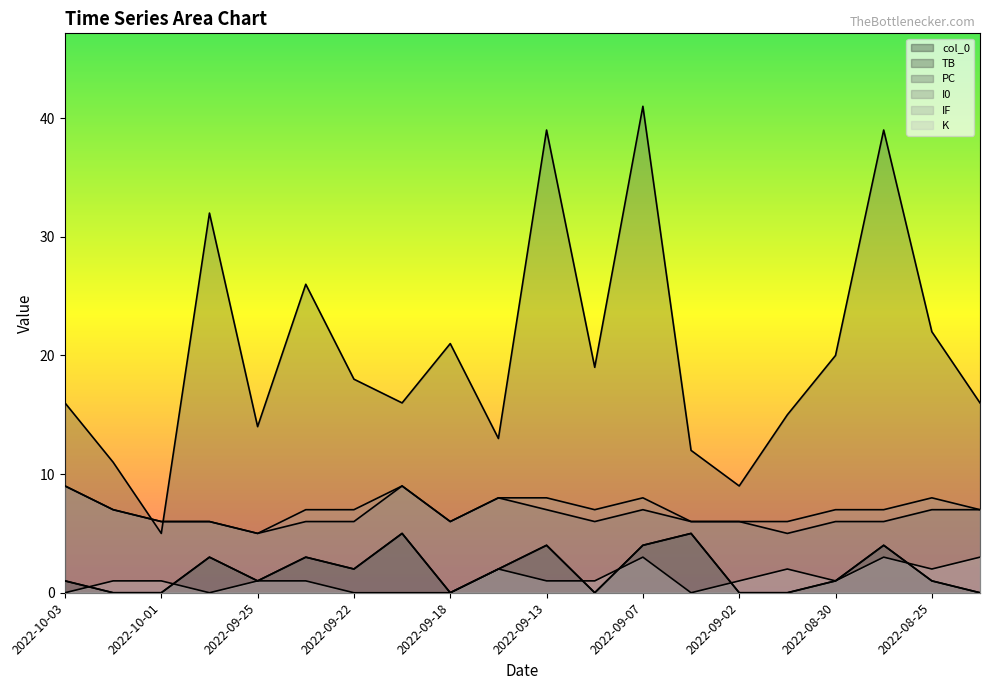

What is the sum of the IF values at 2022-09-13 and 2022-09-16?

16